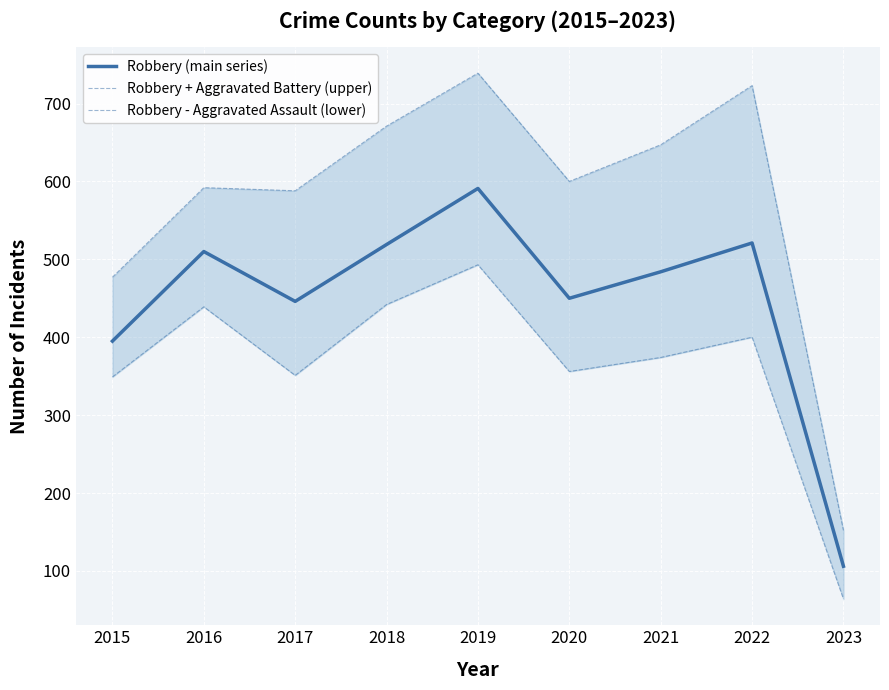

True or false: Robbery (main series) has a value of 132 at 2021.

False